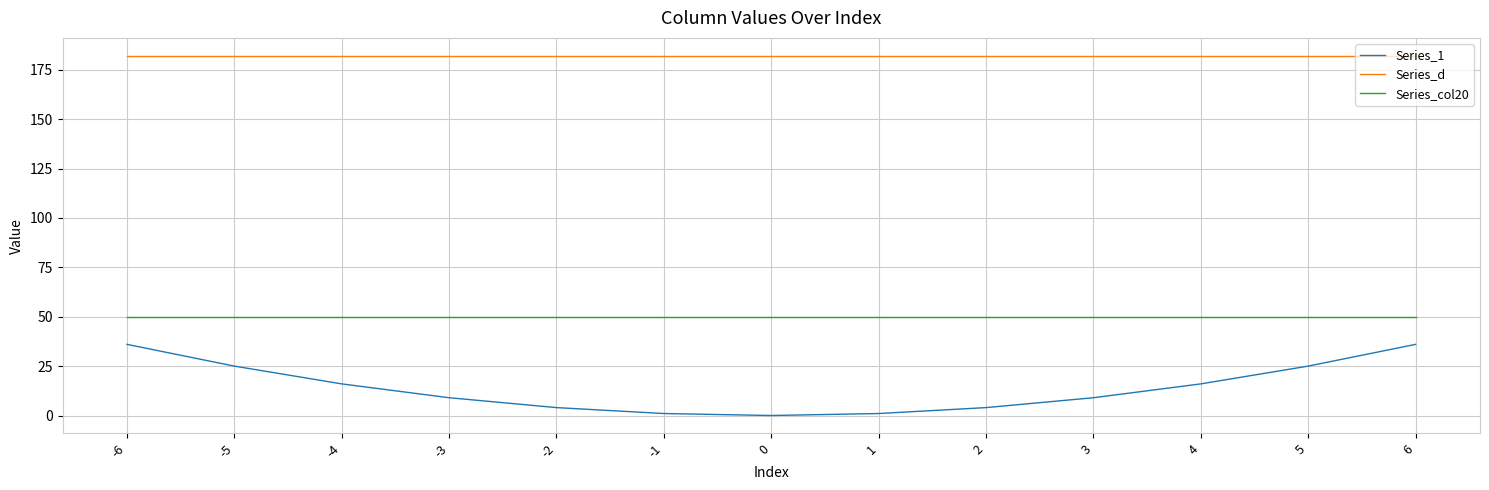

What is the sum of the Series_1 values at -5 and 2?

29